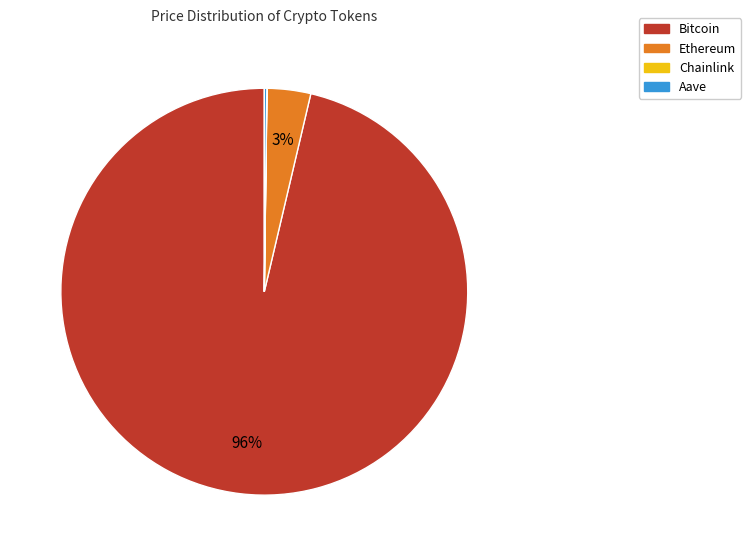

The Ethereum slice represents 3% of the pie. True or false?

True